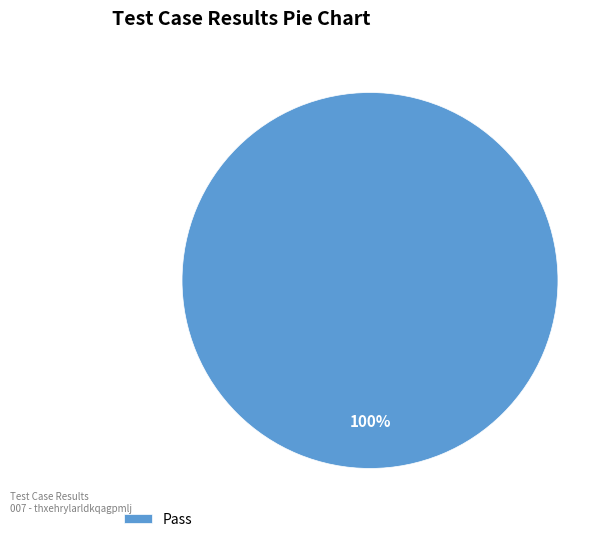

Rank the categories by value from highest to lowest.

Pass